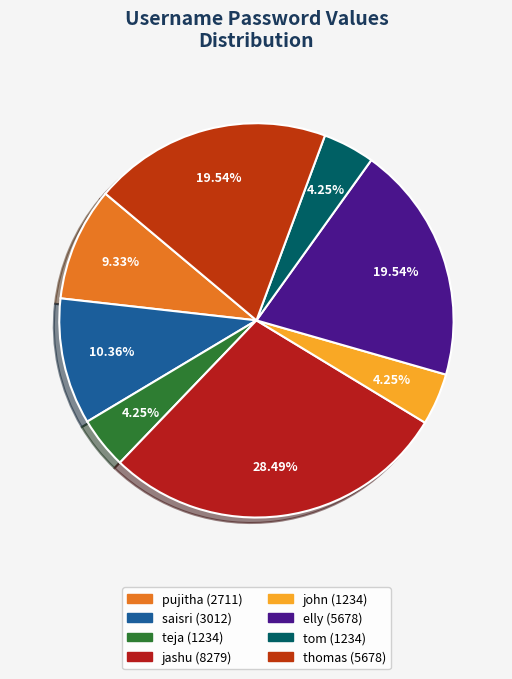

Which slice is the largest?

jashu